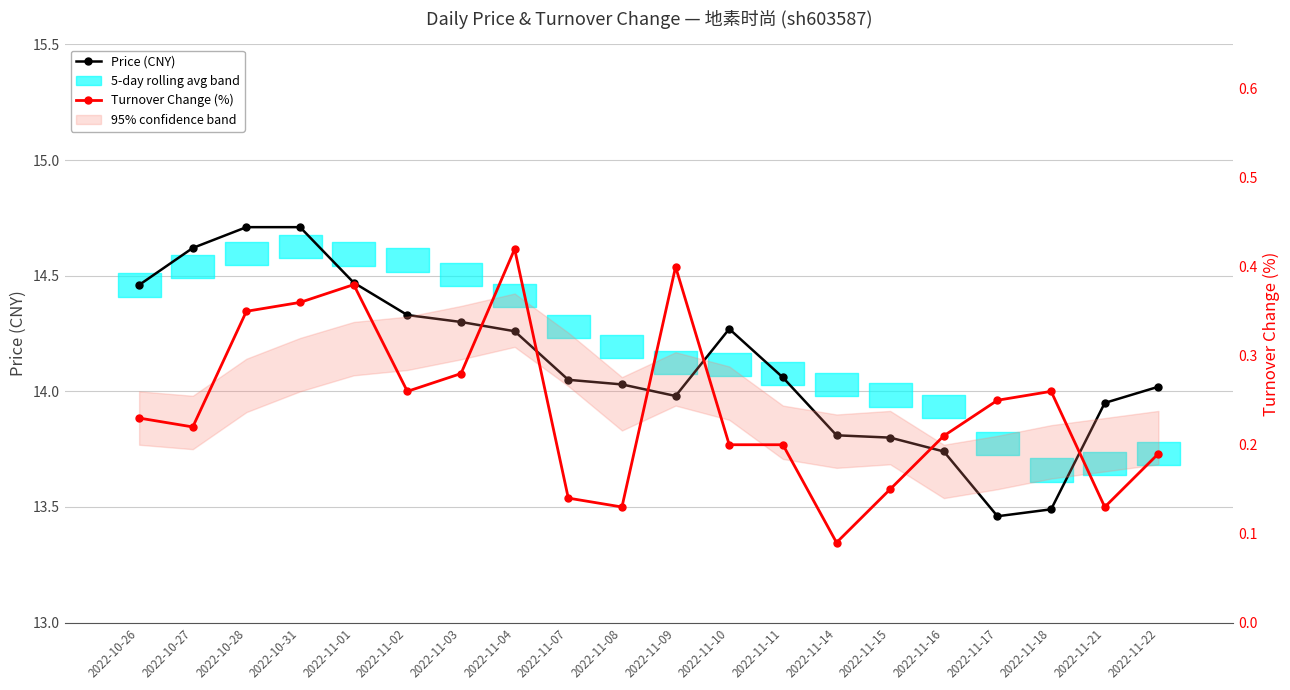

True or false: Turnover Change (%) and Price (CNY) cross at least once.

False